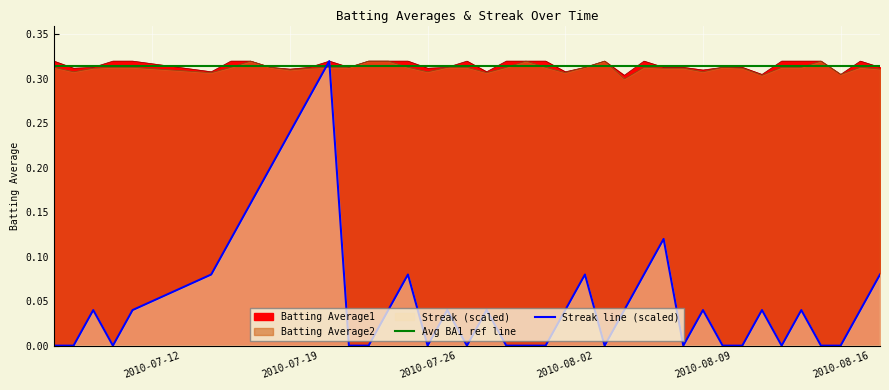

Which series has the largest total across all categories?

Avg BA1 ref line